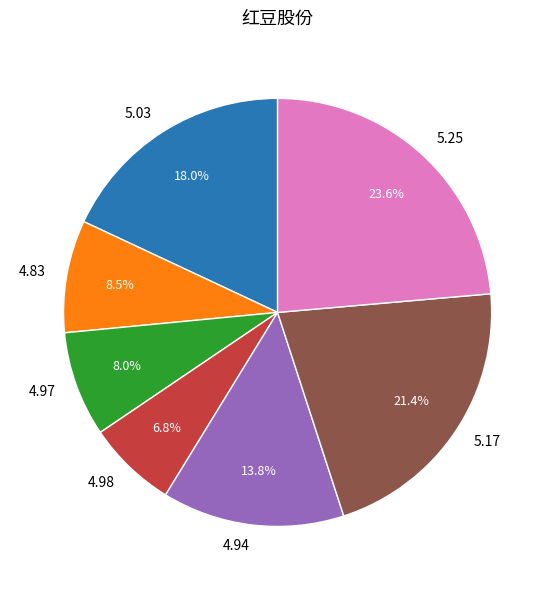

Which category has the biggest portion of the pie?

5.25